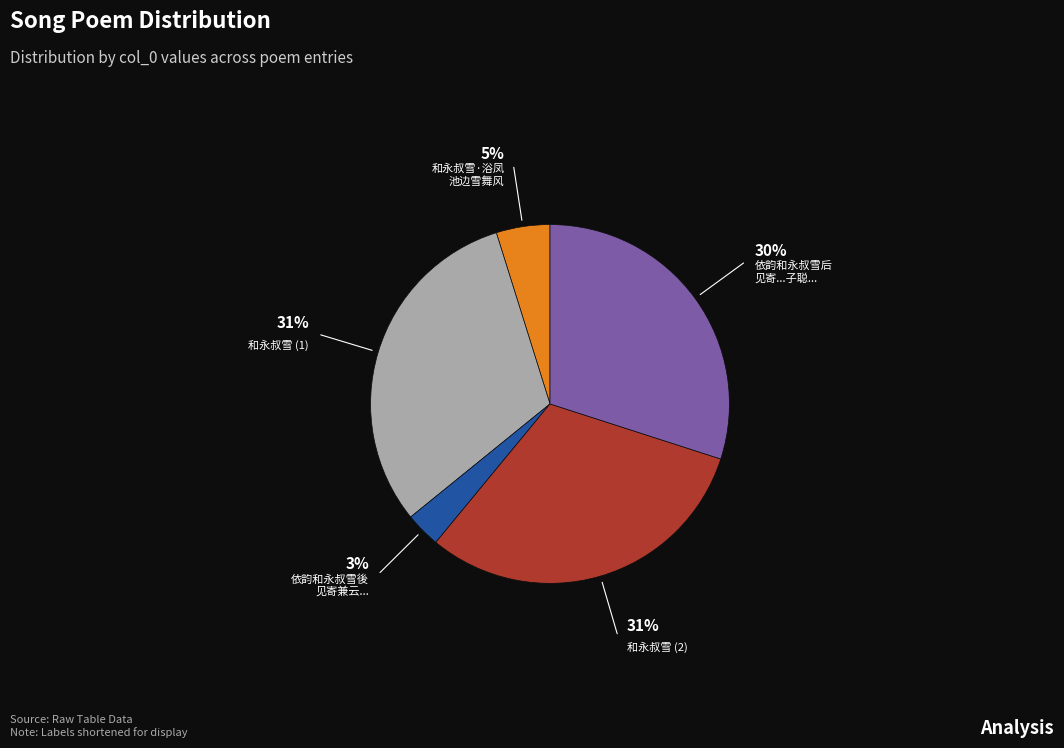

Is it true that 依韵和永叔雪后 见寄...子聪... is 30% of the pie?

True